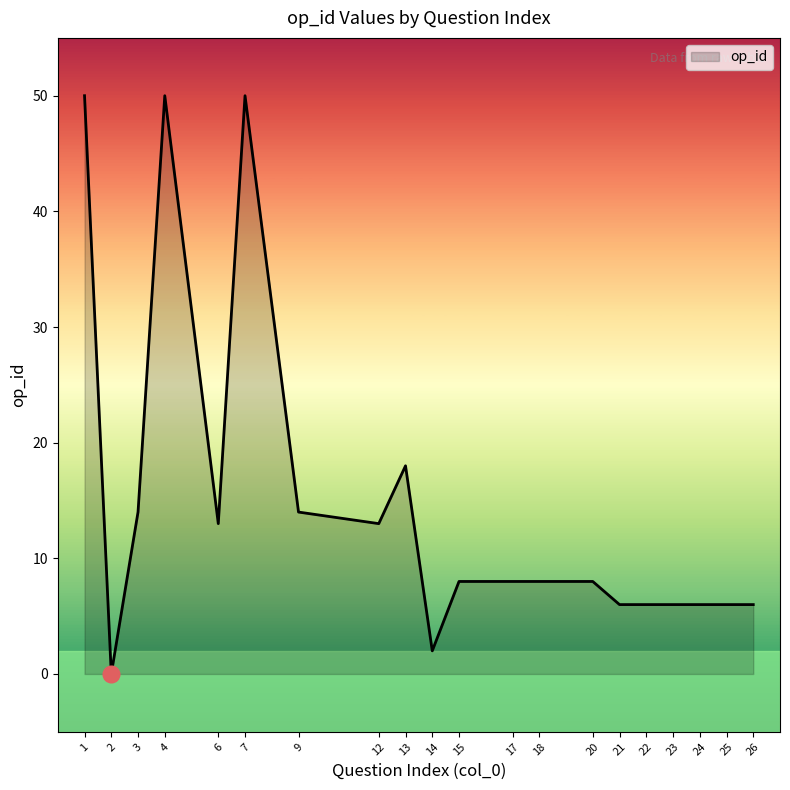

Is it true that the value at 14 is 2?

True